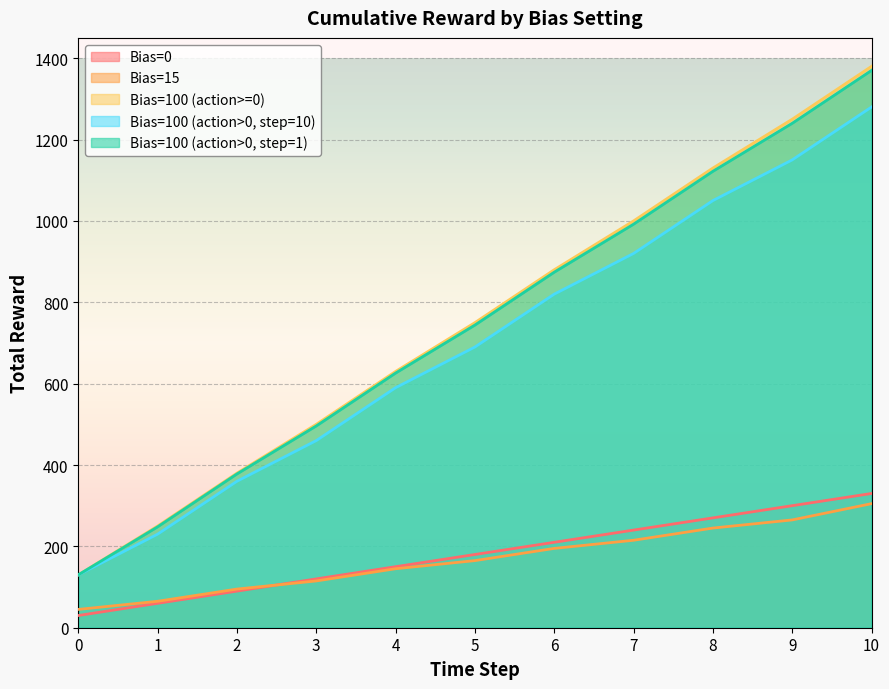

Reading right to left, list all the values displayed in this chart.

Bias=0: 10=330	9=300	8=270	7=240	6=210	5=180	4=150	3=120	2=90	1=60	0=30
Bias=15: 10=305	9=265	8=245	7=215	6=195	5=165	4=145	3=115	2=95	1=65	0=45
Bias=100 (action>=0): 10=1380	9=1250	8=1130	7=1000	6=880	5=750	4=630	3=500	2=380	1=250	0=130
Bias=100 (action>0, step=10): 10=1280	9=1150	8=1050	7=920	6=820	5=690	4=590	3=460	2=360	1=230	0=130
Bias=100 (action>0, step=1): 10=1370	9=1240	8=1122	7=992	6=874	5=744	4=626	3=496	2=378	1=248	0=130